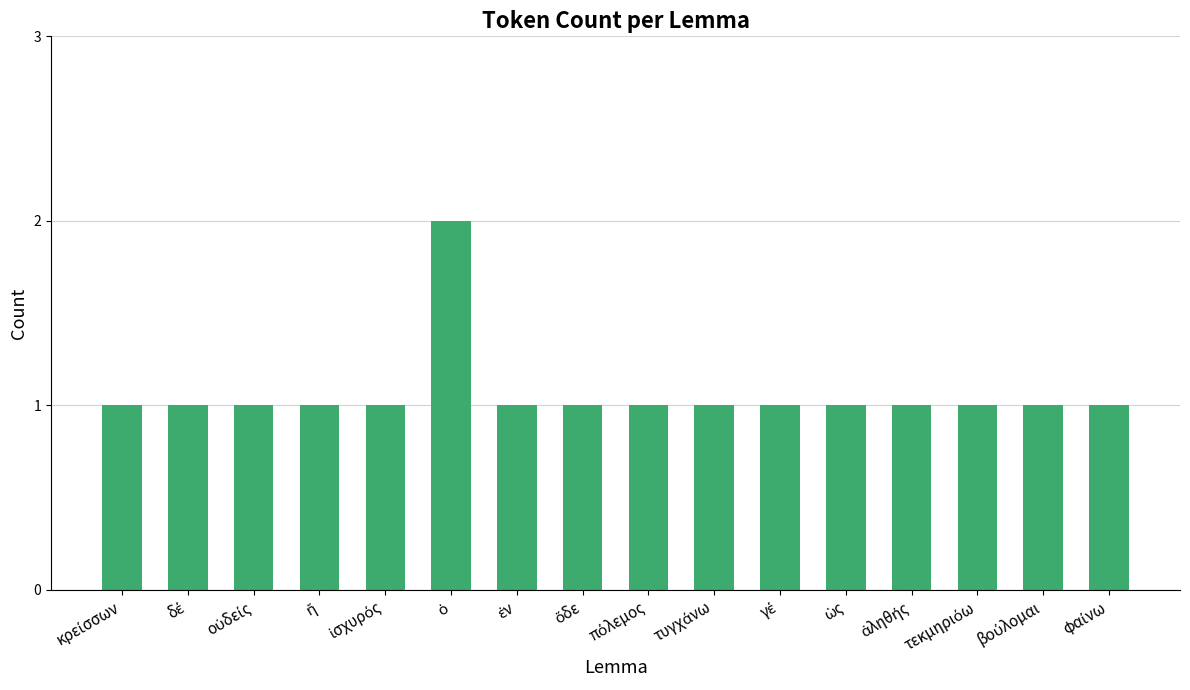

What is the value of the 3rd bar from the left?

1